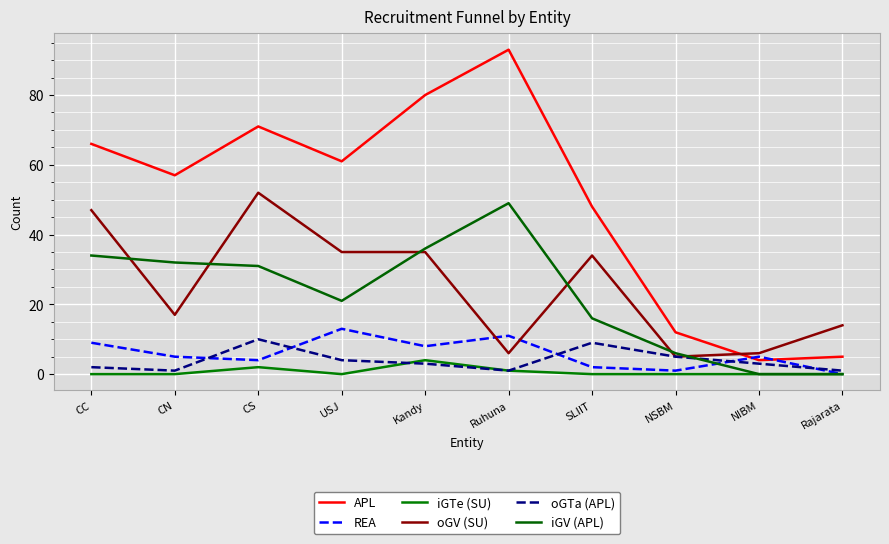

True or false: iGTe (SU) and REA intersect in this chart.

False